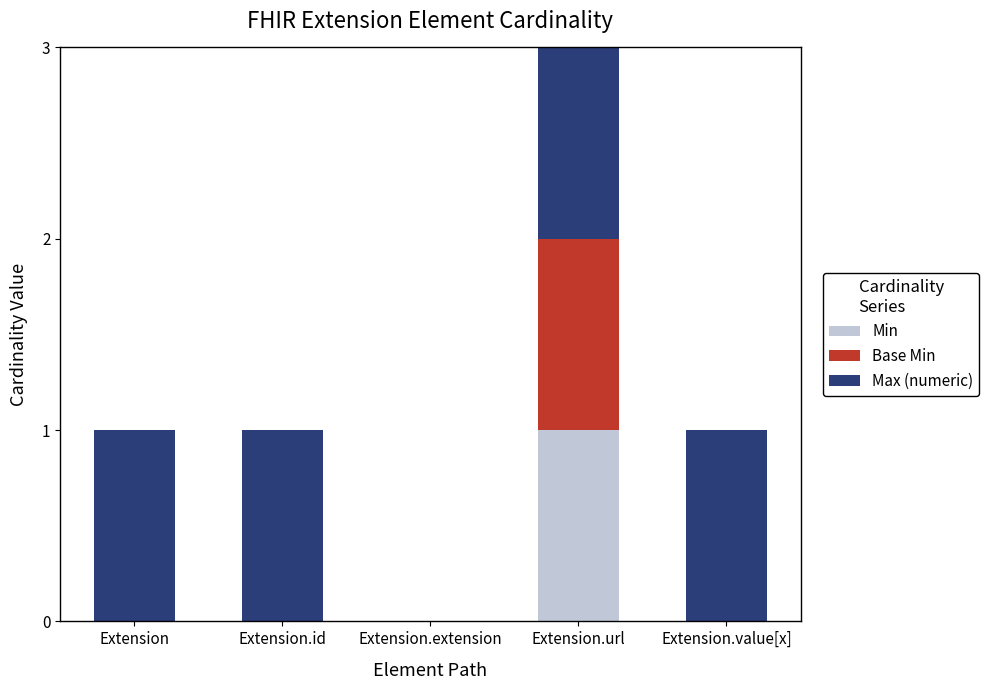

Which category has the highest value in the Min series?

Extension.url